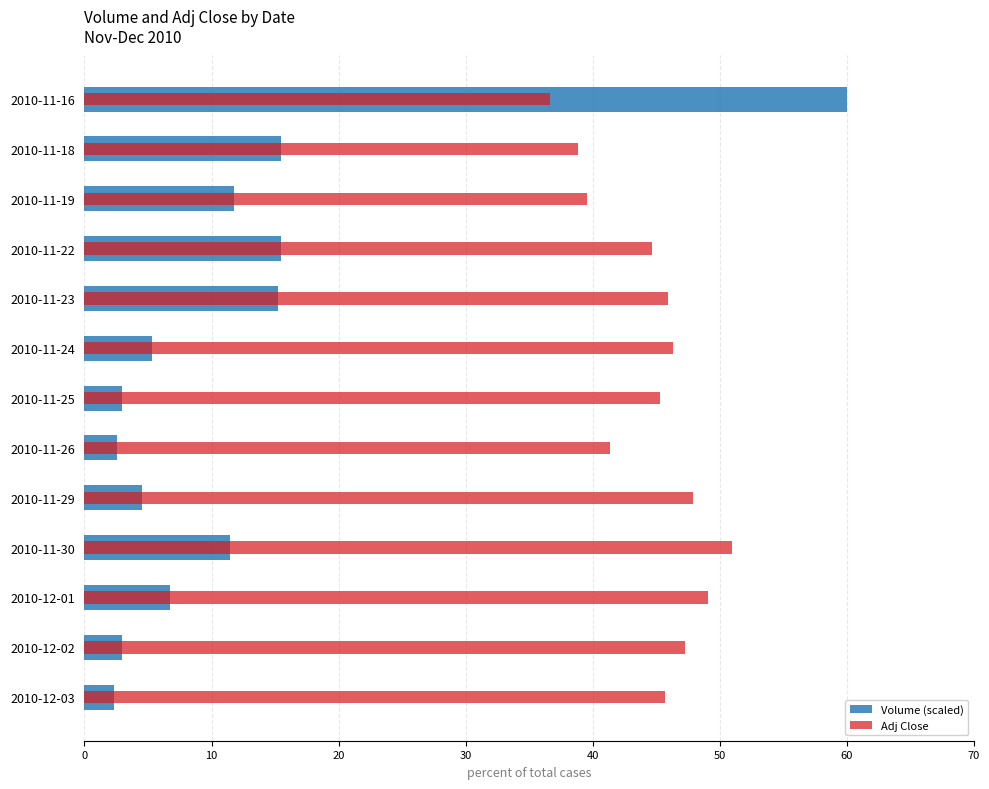

The Volume (scaled) series shows 3.3 at 2010-12-03. True or false?

False